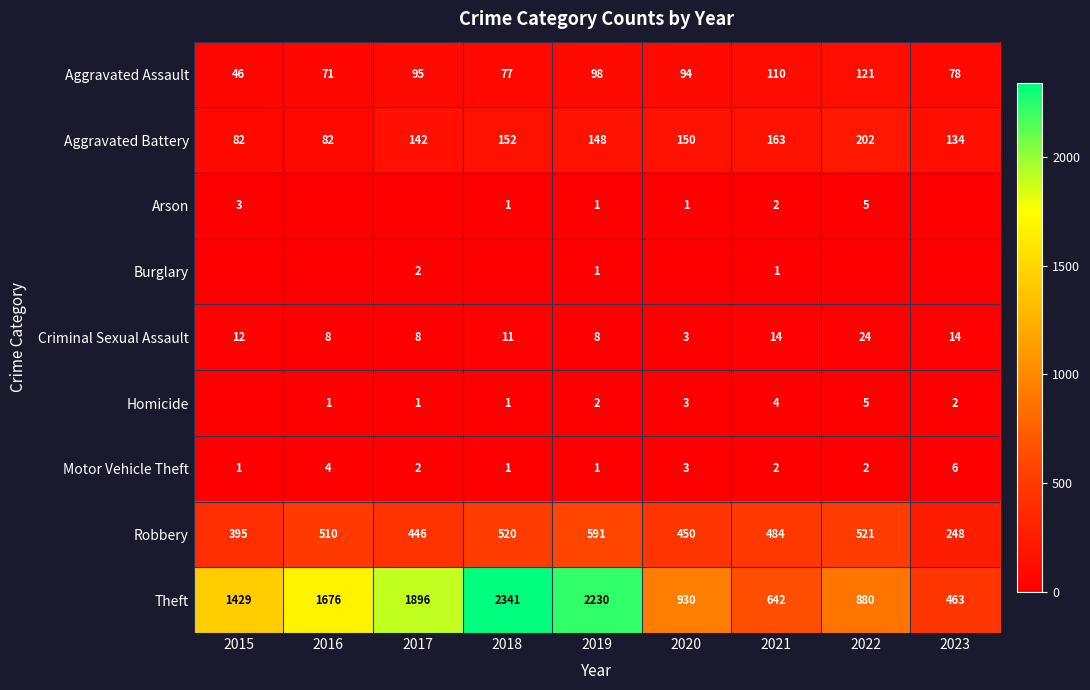

What is the difference between the maximum and minimum values in the Motor Vehicle Theft series?

5